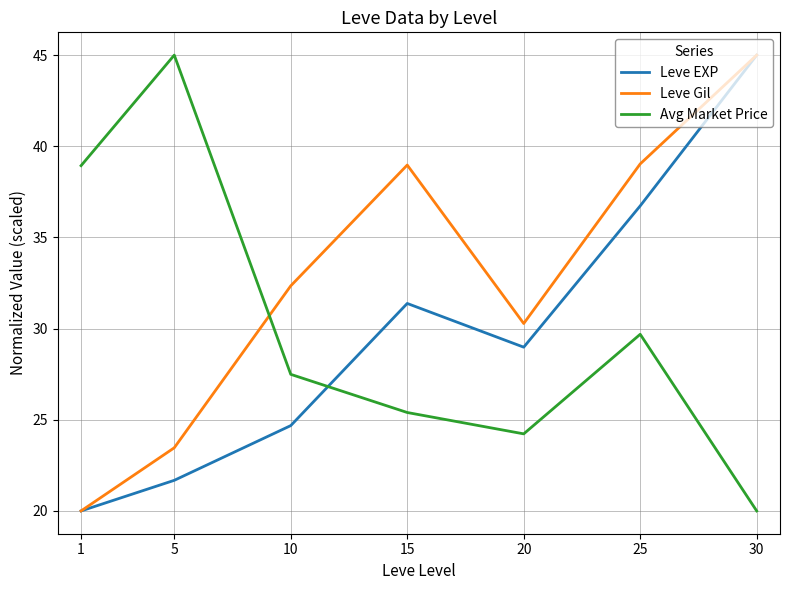

Which series changed the most between 10 and 30?

Leve EXP